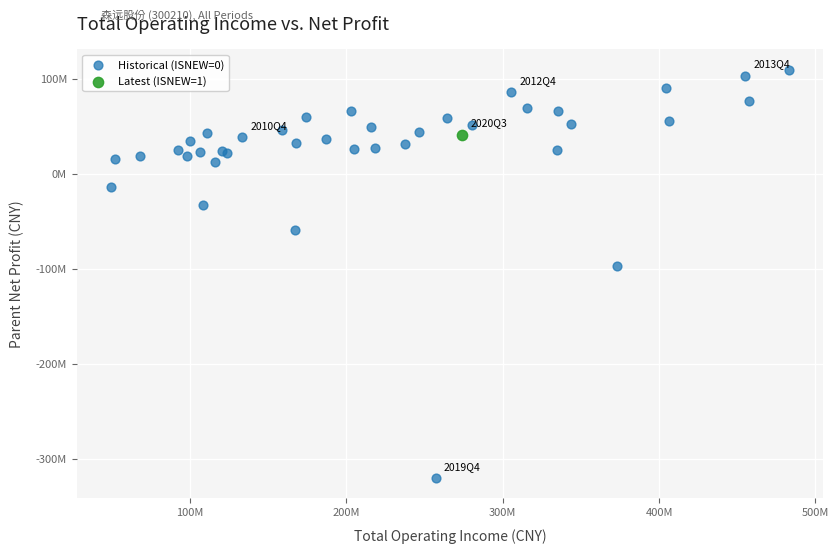

What are all the series names shown in the legend?

Historical (ISNEW=0), Latest (ISNEW=1)